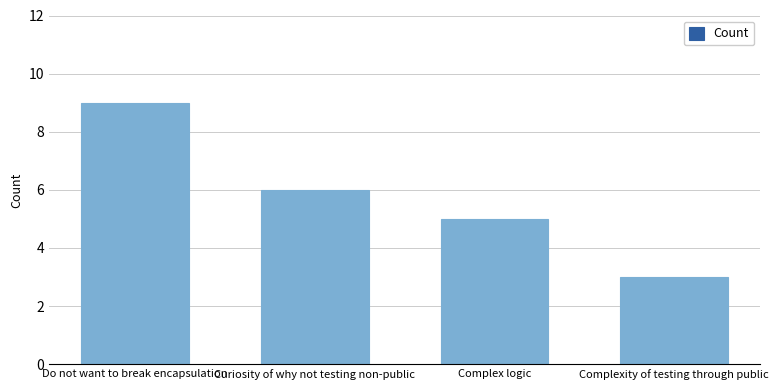

True or false: the data shows 2 at Curiosity of why not testing non-public.

False